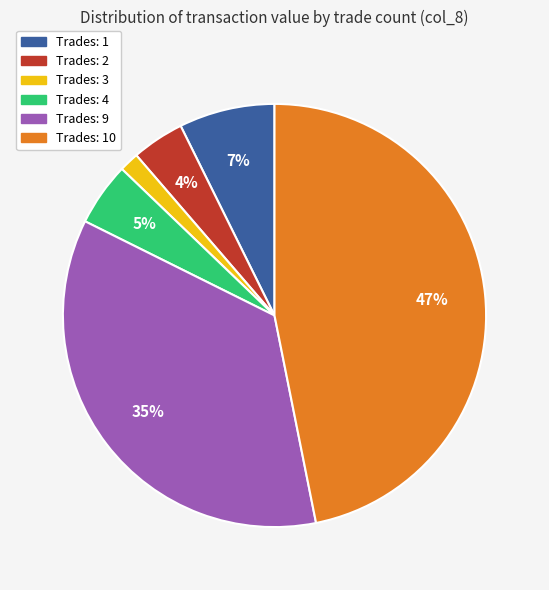

To the nearest percent, what is the average slice percentage?

17%